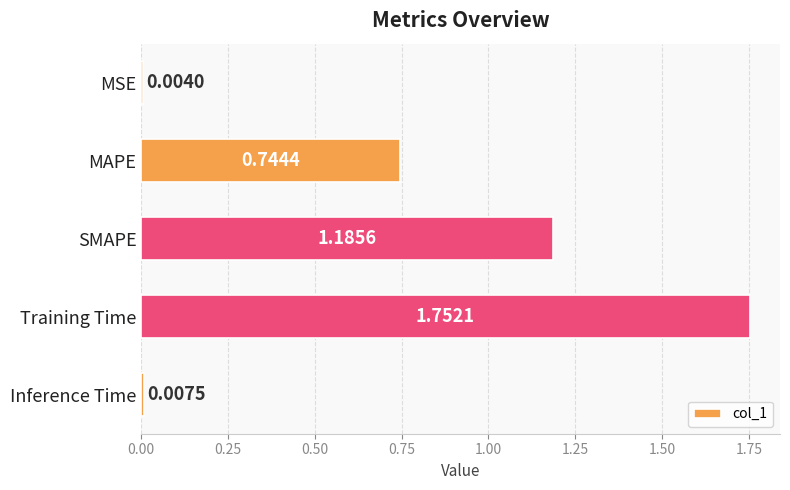

Where is the data nearest to the value 0?

MSE